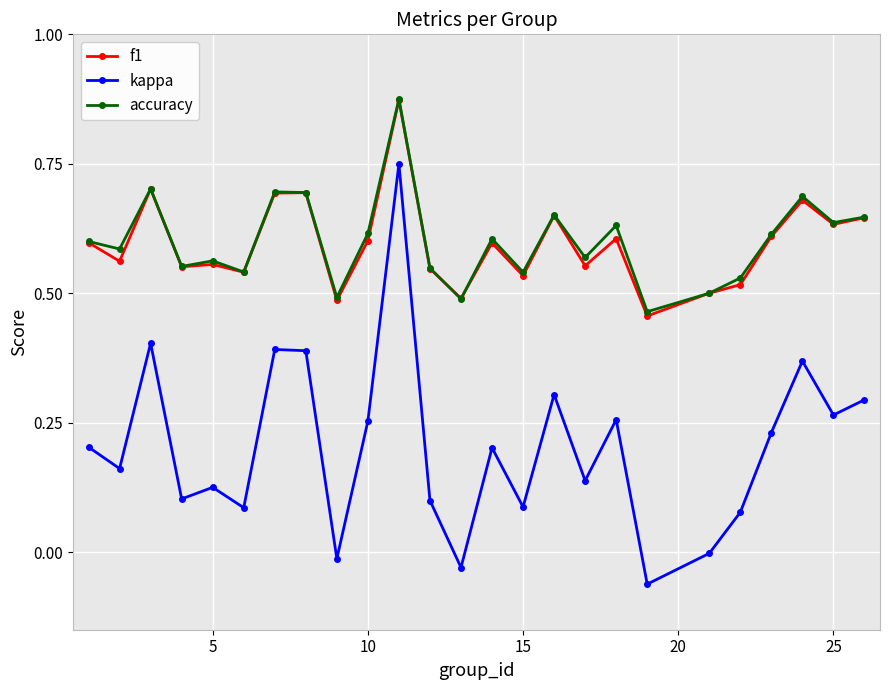

True or false: kappa and accuracy cross at least once.

False